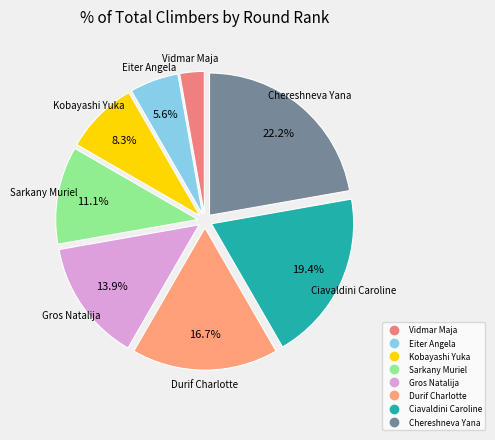

How many slices are in this pie chart?

8